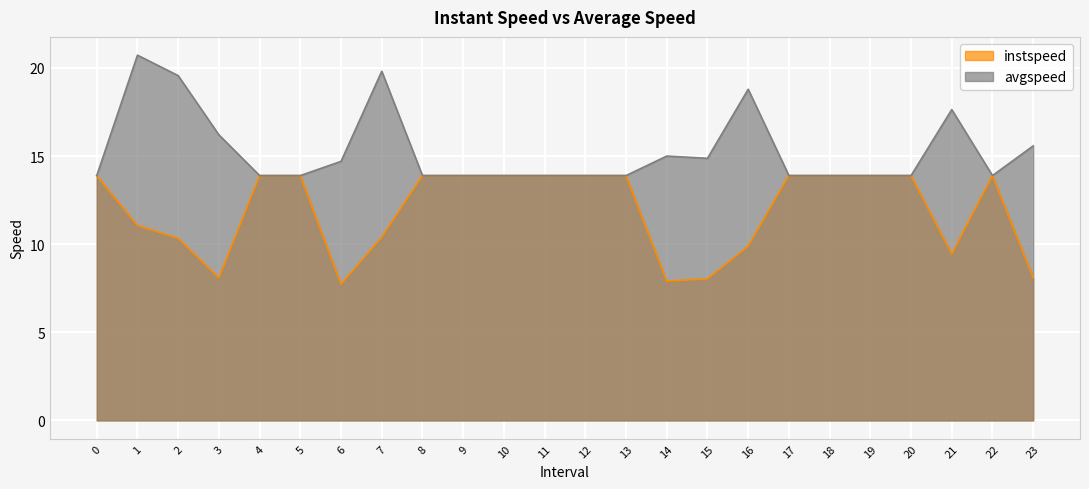

True or false: avgspeed and instspeed intersect in this chart.

False